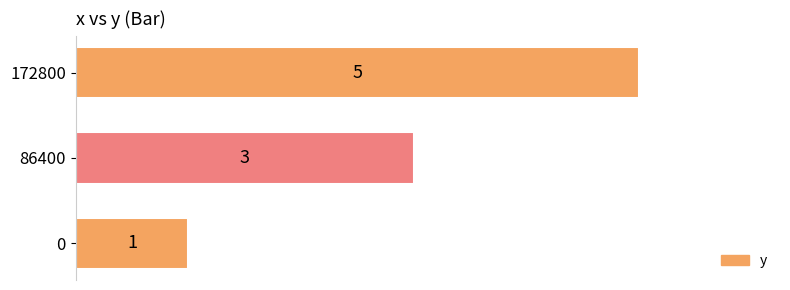

Where is the data nearest to the value 3?

86400